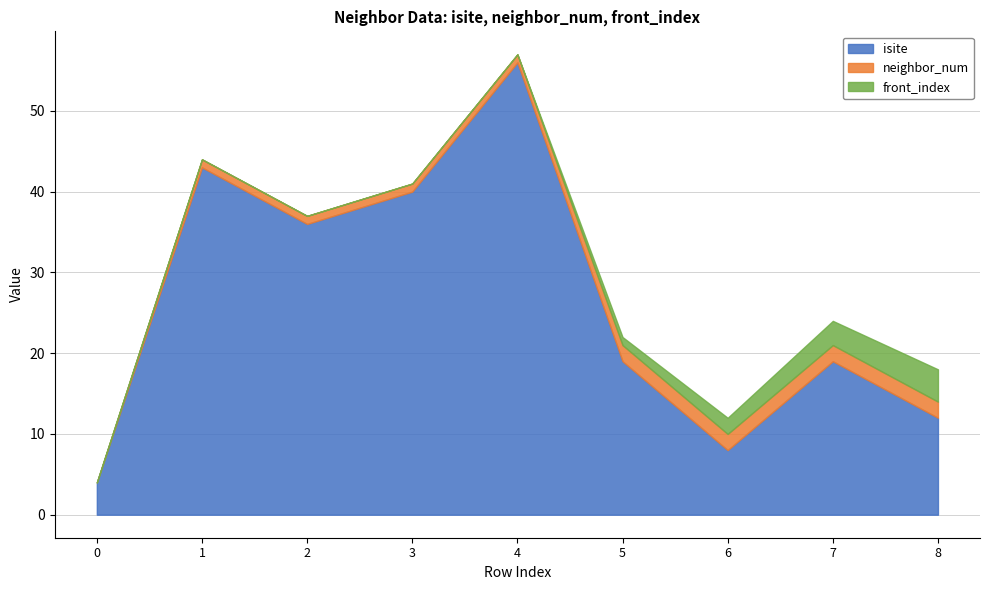

At which category is the sum across all series the highest?

4